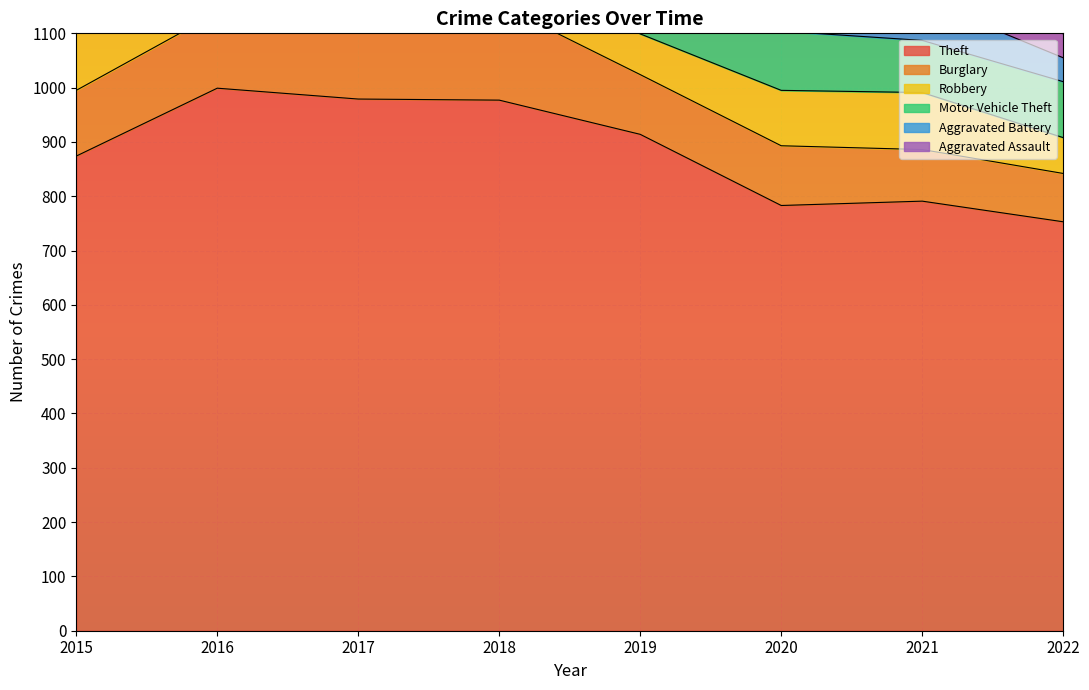

What is the sum of the Theft values at 2015 and 2017?

1853